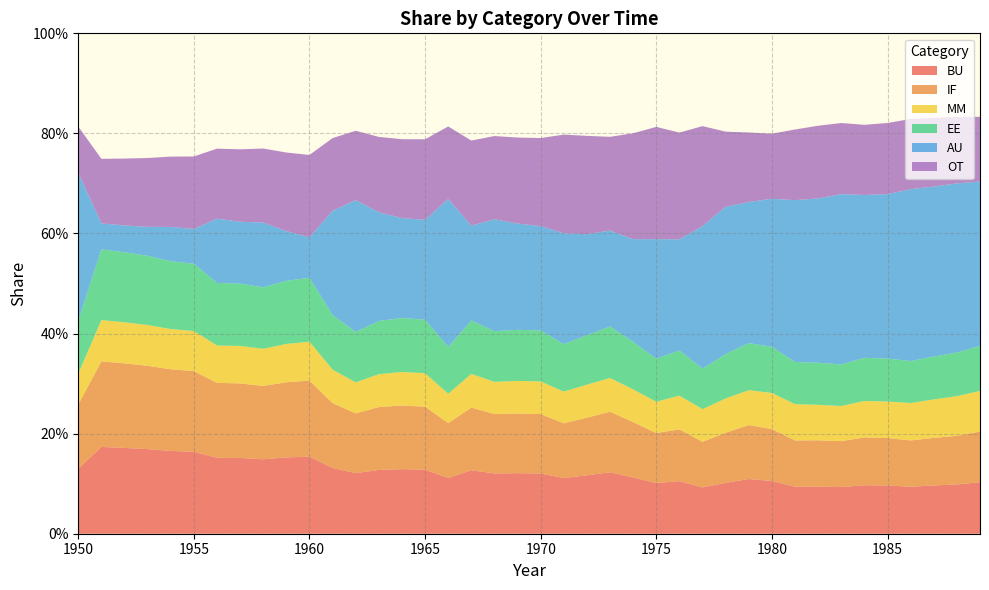

Reading right to left, extract all data points from this chart.

BU: 1989=0.1	1988=0.1	1987=0.1	1986=0.1	1985=0.1	1984=0.1	1983=0.1	1982=0.1	1981=0.1	1980=0.1	1979=0.1	1978=0.1	1977=0.1	1976=0.1	1975=0.1	1974=0.1	1973=0.1	1972=0.1	1971=0.1	1970=0.1	1969=0.1	1968=0.1	1967=0.1	1966=0.1	1965=0.1	1964=0.1	1963=0.1	1962=0.1	1961=0.1	1960=0.2	1959=0.2	1958=0.1	1957=0.2	1956=0.2	1955=0.2	1954=0.2	1953=0.2	1952=0.2	1951=0.2	1950=0.1
IF: 1989=0.1	1988=0.1	1987=0.1	1986=0.1	1985=0.1	1984=0.1	1983=0.1	1982=0.1	1981=0.1	1980=0.1	1979=0.1	1978=0.1	1977=0.1	1976=0.1	1975=0.1	1974=0.1	1973=0.1	1972=0.1	1971=0.1	1970=0.1	1969=0.1	1968=0.1	1967=0.1	1966=0.1	1965=0.1	1964=0.1	1963=0.1	1962=0.1	1961=0.1	1960=0.2	1959=0.2	1958=0.1	1957=0.1	1956=0.1	1955=0.2	1954=0.2	1953=0.2	1952=0.2	1951=0.2	1950=0.1
MM: 1989=0.1	1988=0.1	1987=0.1	1986=0.1	1985=0.1	1984=0.1	1983=0.1	1982=0.1	1981=0.1	1980=0.1	1979=0.1	1978=0.1	1977=0.1	1976=0.1	1975=0.1	1974=0.1	1973=0.1	1972=0.1	1971=0.1	1970=0.1	1969=0.1	1968=0.1	1967=0.1	1966=0.1	1965=0.1	1964=0.1	1963=0.1	1962=0.1	1961=0.1	1960=0.1	1959=0.1	1958=0.1	1957=0.1	1956=0.1	1955=0.1	1954=0.1	1953=0.1	1952=0.1	1951=0.1	1950=0.1
EE: 1989=0.1	1988=0.1	1987=0.1	1986=0.1	1985=0.1	1984=0.1	1983=0.1	1982=0.1	1981=0.1	1980=0.1	1979=0.1	1978=0.1	1977=0.1	1976=0.1	1975=0.1	1974=0.1	1973=0.1	1972=0.1	1971=0.1	1970=0.1	1969=0.1	1968=0.1	1967=0.1	1966=0.1	1965=0.1	1964=0.1	1963=0.1	1962=0.1	1961=0.1	1960=0.1	1959=0.1	1958=0.1	1957=0.1	1956=0.1	1955=0.1	1954=0.1	1953=0.1	1952=0.1	1951=0.1	1950=0.1
AU: 1989=0.3	1988=0.3	1987=0.3	1986=0.3	1985=0.3	1984=0.3	1983=0.3	1982=0.3	1981=0.3	1980=0.3	1979=0.3	1978=0.3	1977=0.3	1976=0.2	1975=0.2	1974=0.2	1973=0.2	1972=0.2	1971=0.2	1970=0.2	1969=0.2	1968=0.2	1967=0.2	1966=0.3	1965=0.2	1964=0.2	1963=0.2	1962=0.3	1961=0.2	1960=0.1	1959=0.1	1958=0.1	1957=0.1	1956=0.1	1955=0.1	1954=0.1	1953=0.1	1952=0.1	1951=0.1	1950=0.3
OT: 1989=0.1	1988=0.1	1987=0.1	1986=0.1	1985=0.1	1984=0.1	1983=0.1	1982=0.1	1981=0.1	1980=0.1	1979=0.1	1978=0.1	1977=0.2	1976=0.2	1975=0.2	1974=0.2	1973=0.2	1972=0.2	1971=0.2	1970=0.2	1969=0.2	1968=0.2	1967=0.2	1966=0.1	1965=0.2	1964=0.2	1963=0.2	1962=0.1	1961=0.1	1960=0.2	1959=0.2	1958=0.1	1957=0.1	1956=0.1	1955=0.1	1954=0.1	1953=0.1	1952=0.1	1951=0.1	1950=0.1